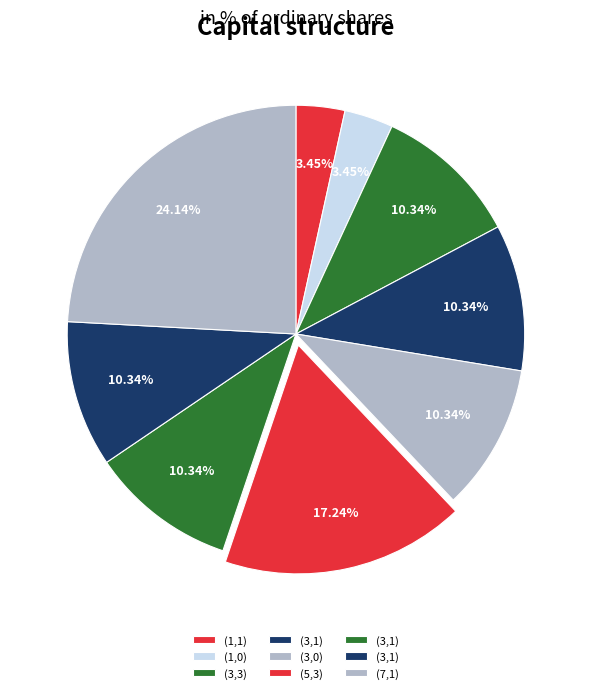

How many slices are in this pie chart?

9